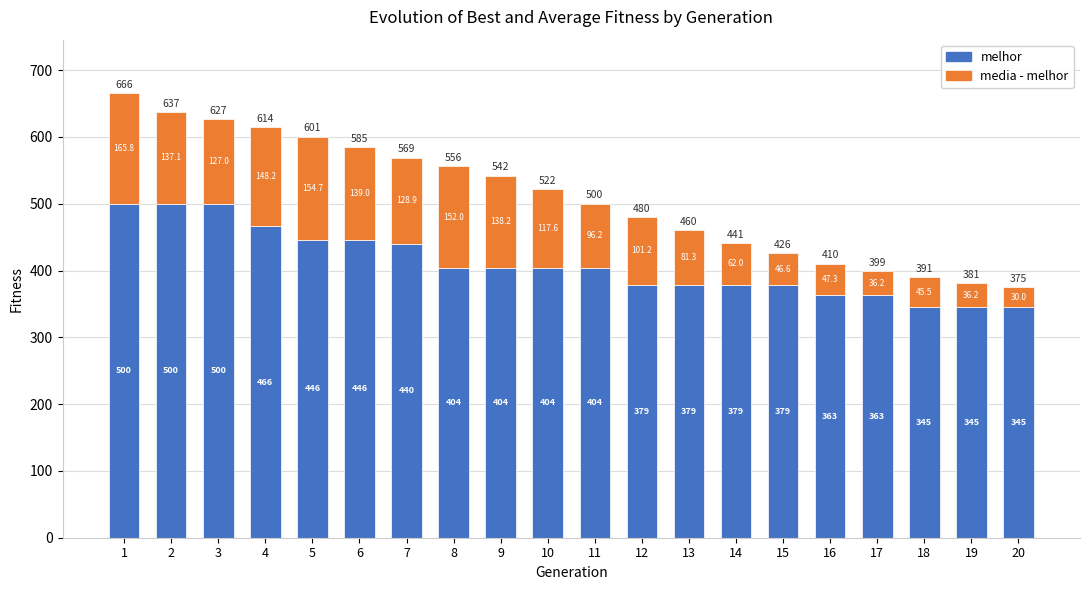

What is the total value across all series at 6?

585.0